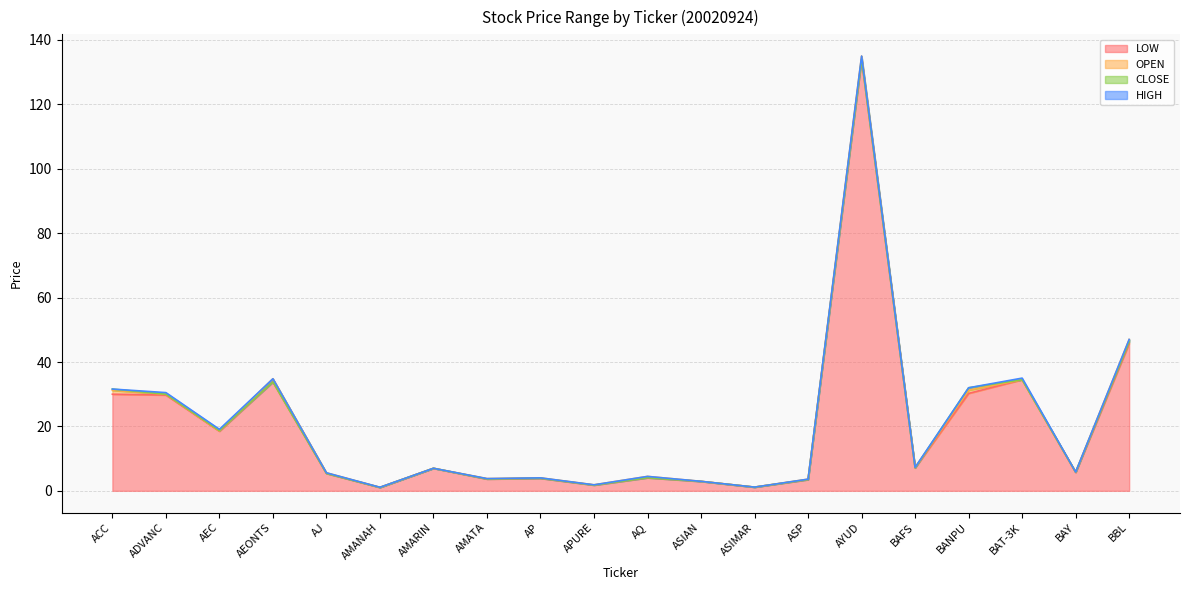

What value does the HIGH series have at ACC?

31.6